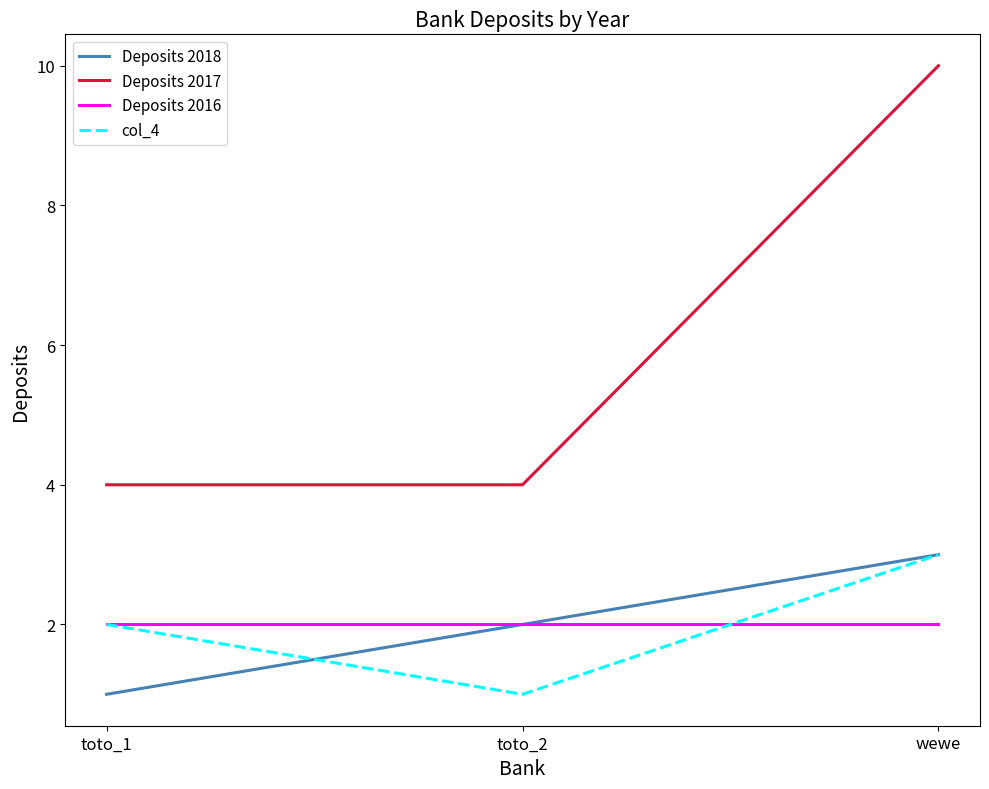

Reading left to right, what are all the values shown in this chart?

Deposits 2018: 1	2	3
Deposits 2017: 4	4	10
Deposits 2016: 2	2	2
col_4: 2	1	3